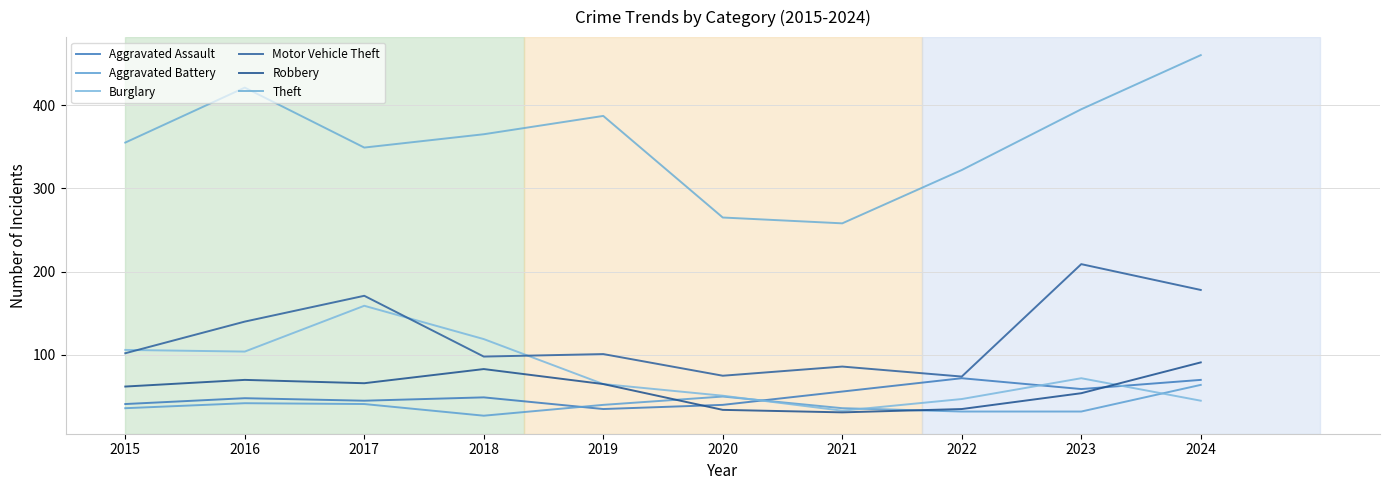

Rank the series at 2018 from lowest to highest value.

Aggravated Battery, Aggravated Assault, Robbery, Motor Vehicle Theft, Burglary, Theft